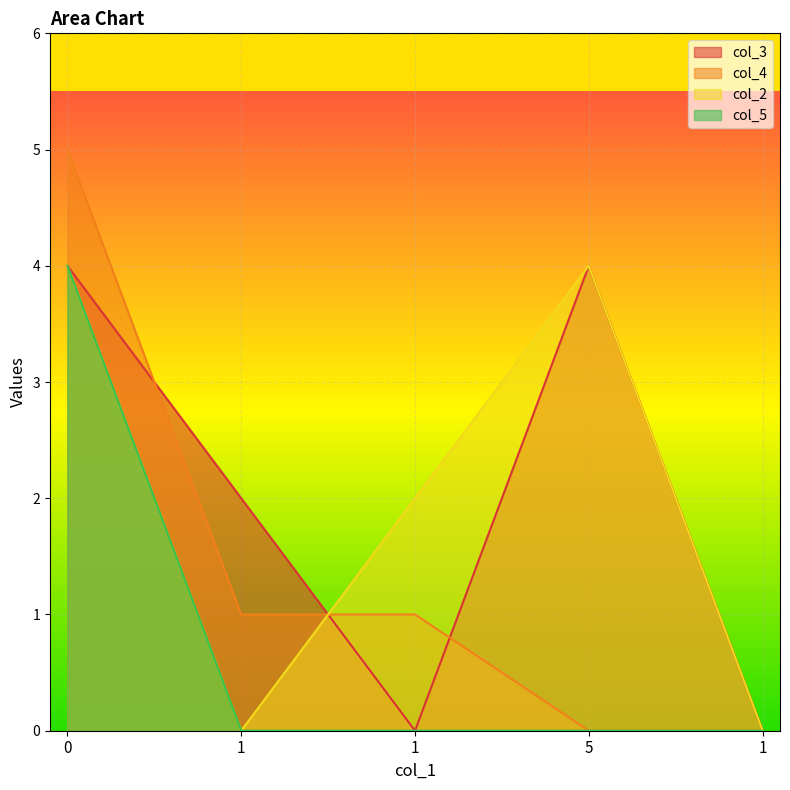

What are all the series names shown in the legend?

col_3, col_4, col_2, col_5